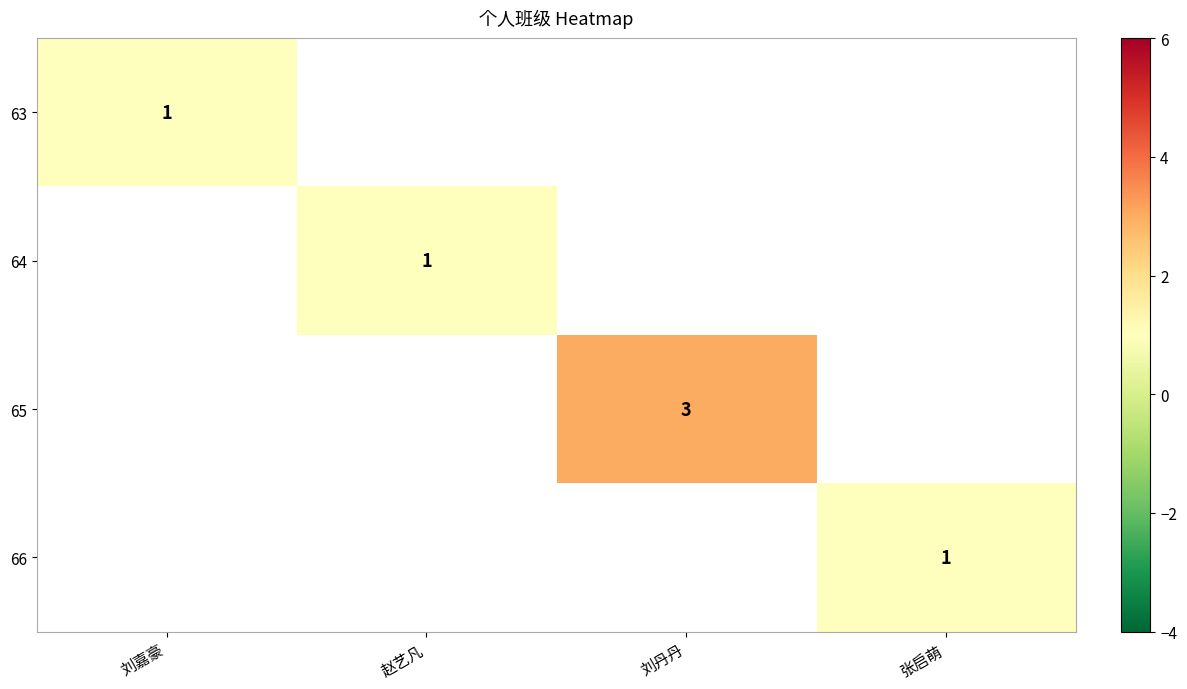

True or false: 64 has a value of 1 at 赵艺凡.

True